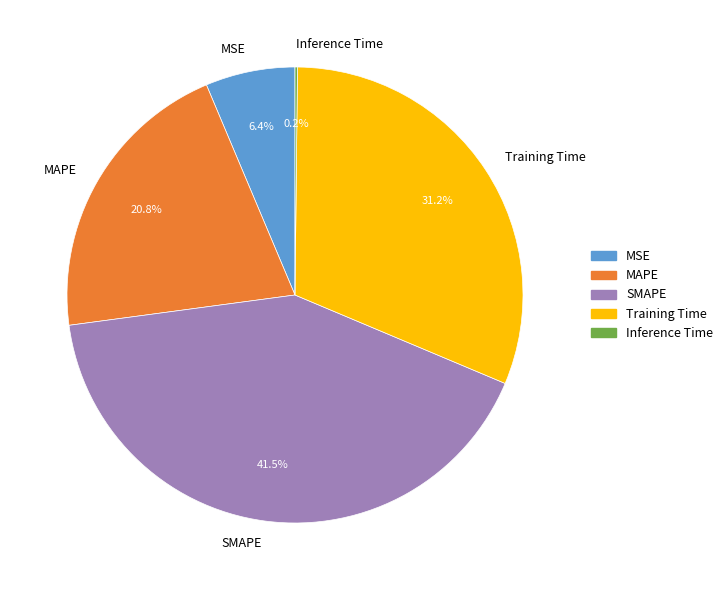

Which category has the biggest portion of the pie?

SMAPE